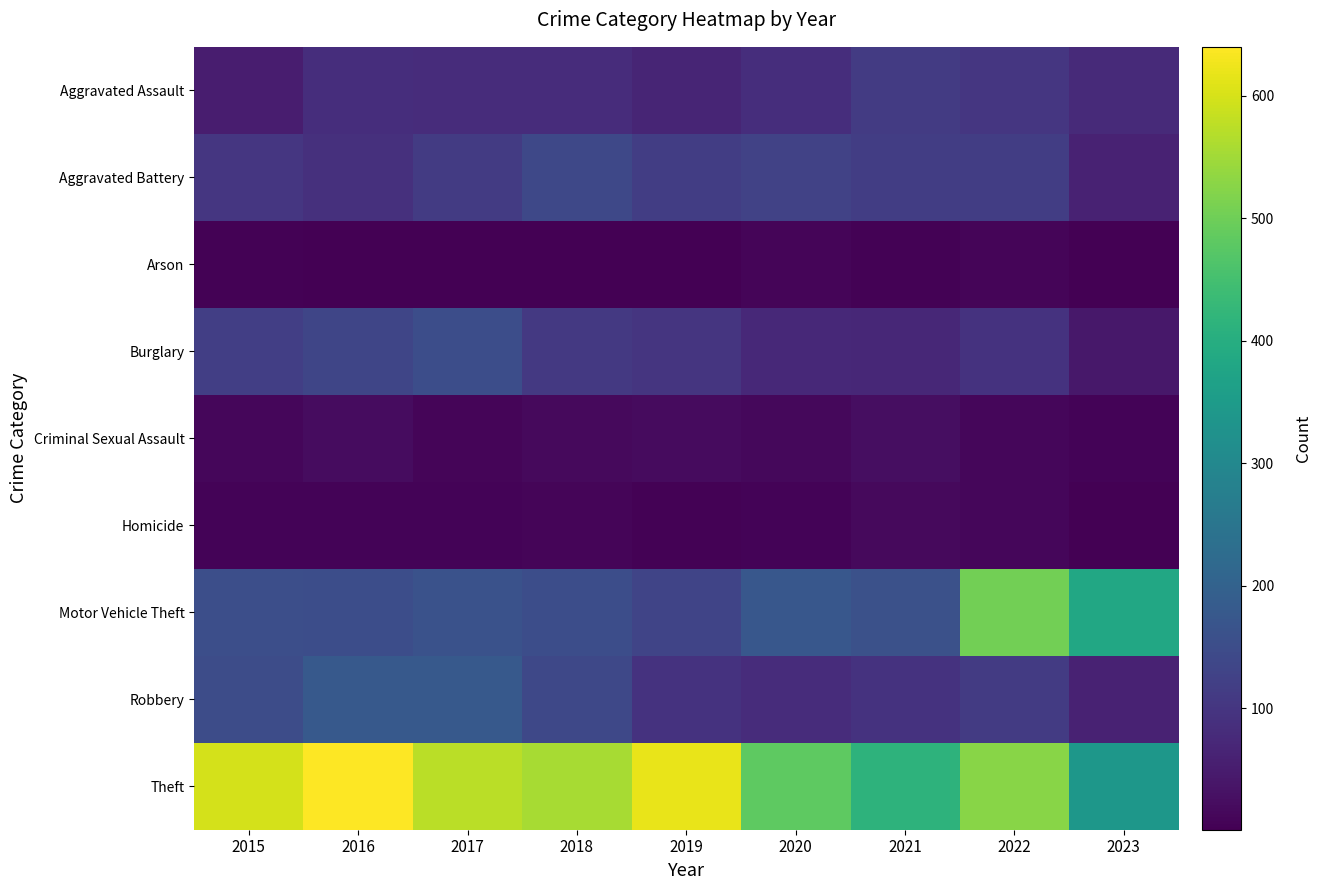

What is the minimum value shown in the chart?

1